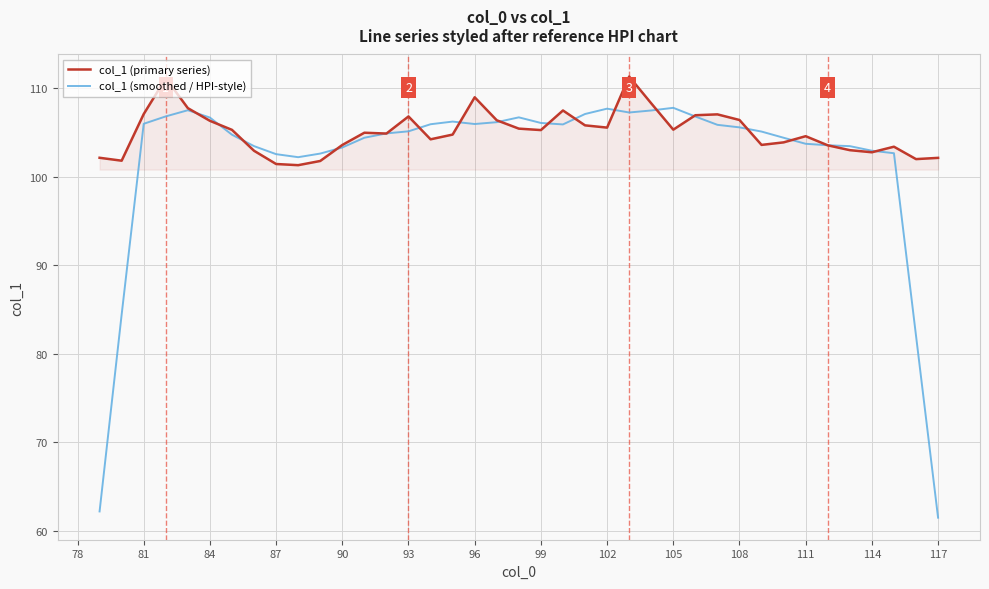

How many lines are shown in the chart?

2